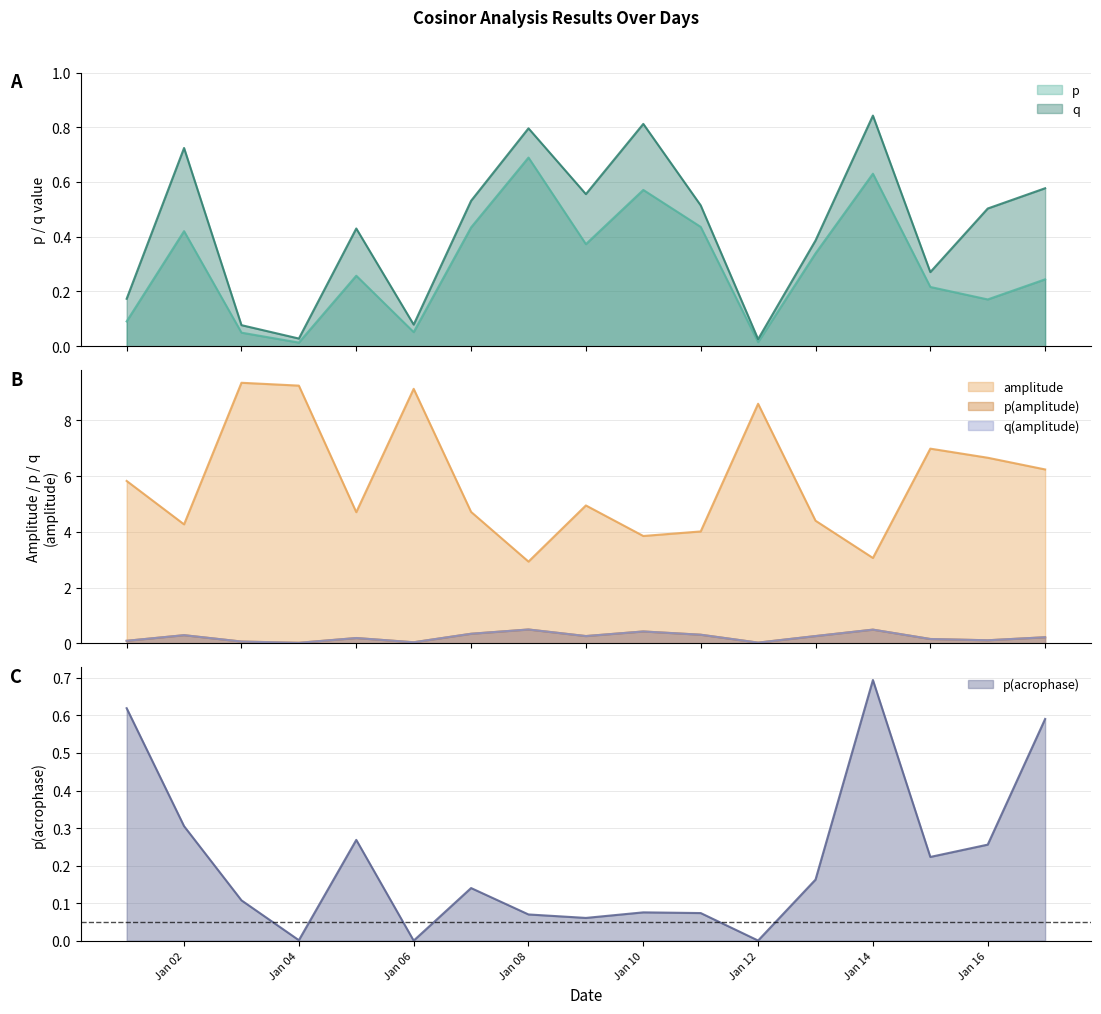

What is the maximum value for p(acrophase)?

0.7